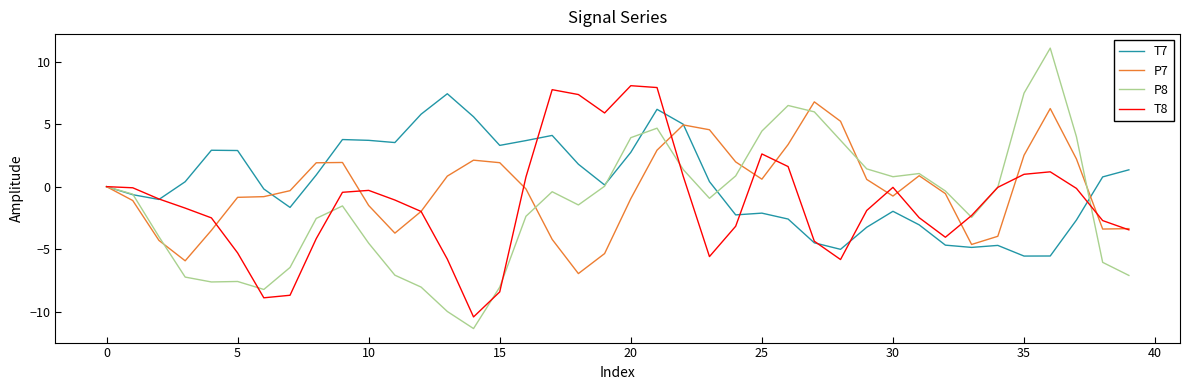

Rank the series by their maximum value, from lowest to highest.

P7, T7, T8, P8